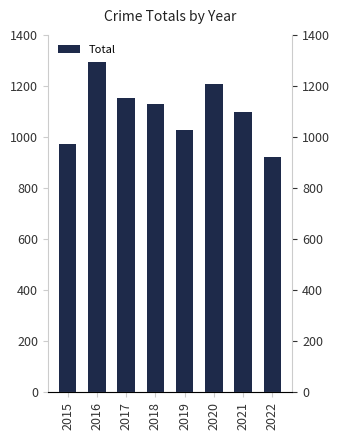

What is the difference between the second highest and second lowest values?

235